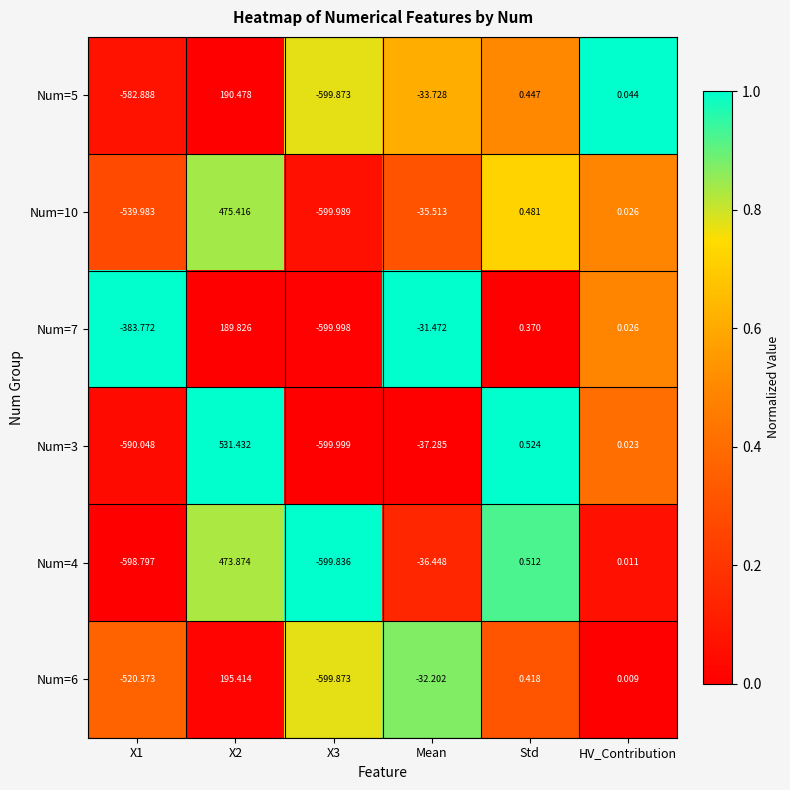

How many series are shown in this chart?

6